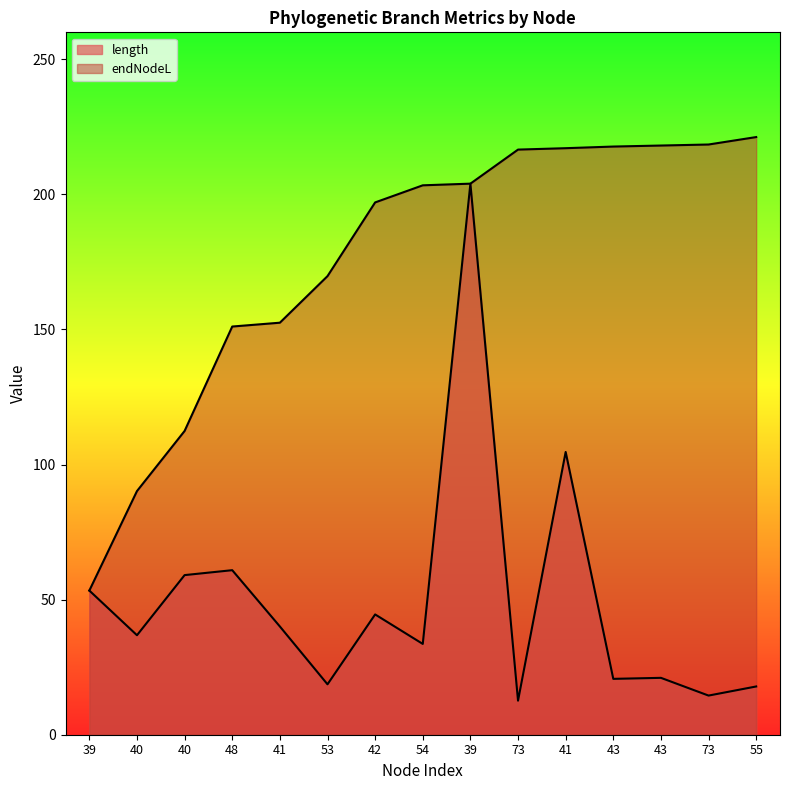

The value of endNodeL at 55 is 136.4. True or false?

False